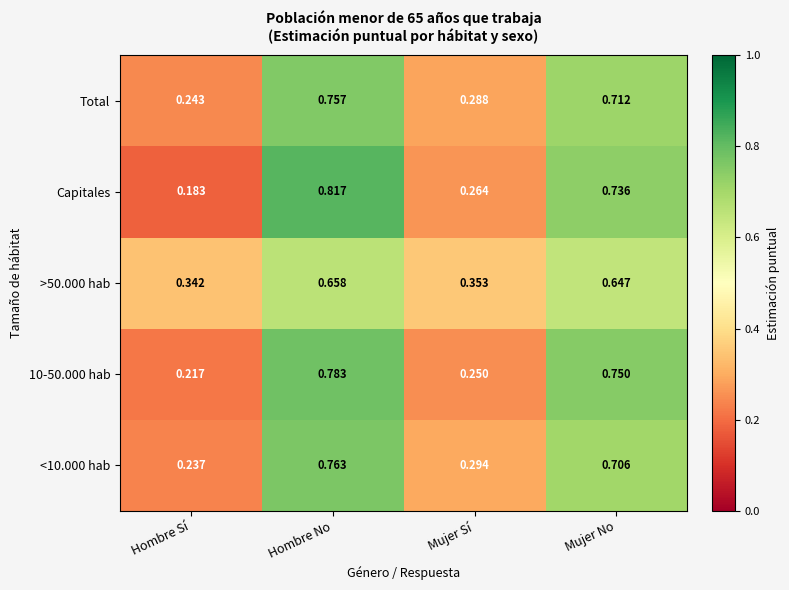

Is the value of 10-50.000 hab at Hombre No greater than the value of Total at Hombre Sí?

Yes